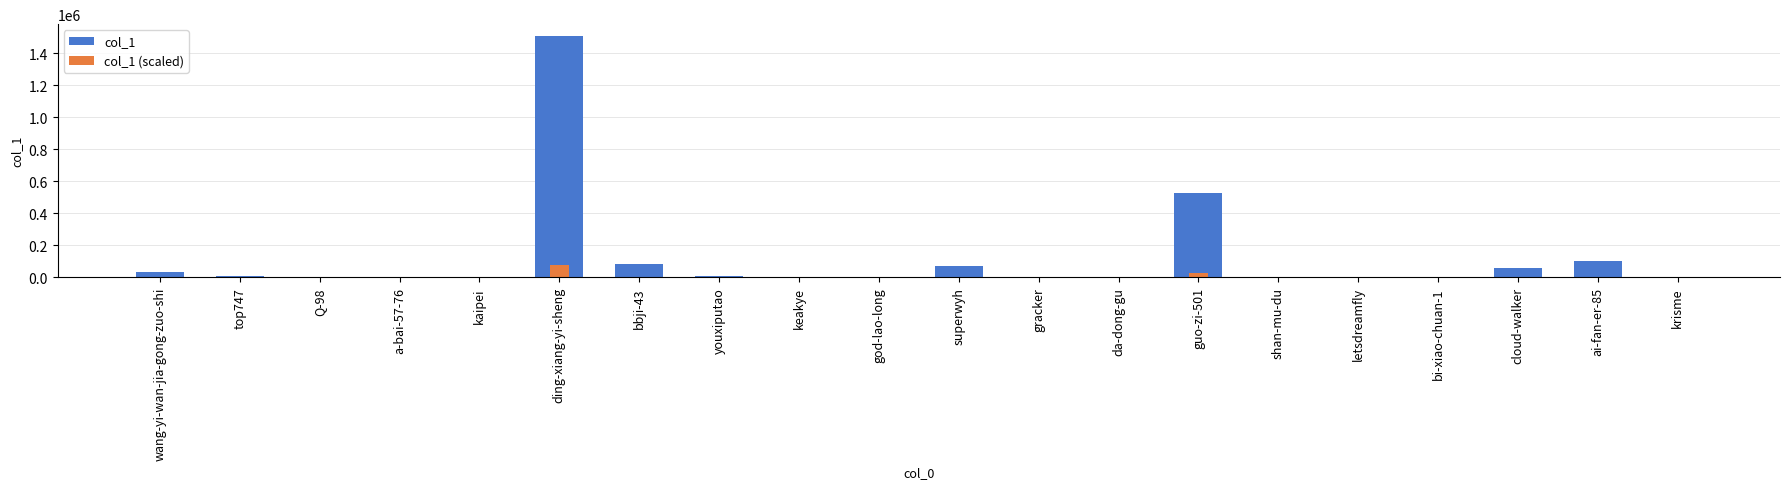

What is the difference between the col_1 (scaled) values at wang-yi-wan-jia-gong-zuo-shi and Q-98?

1526